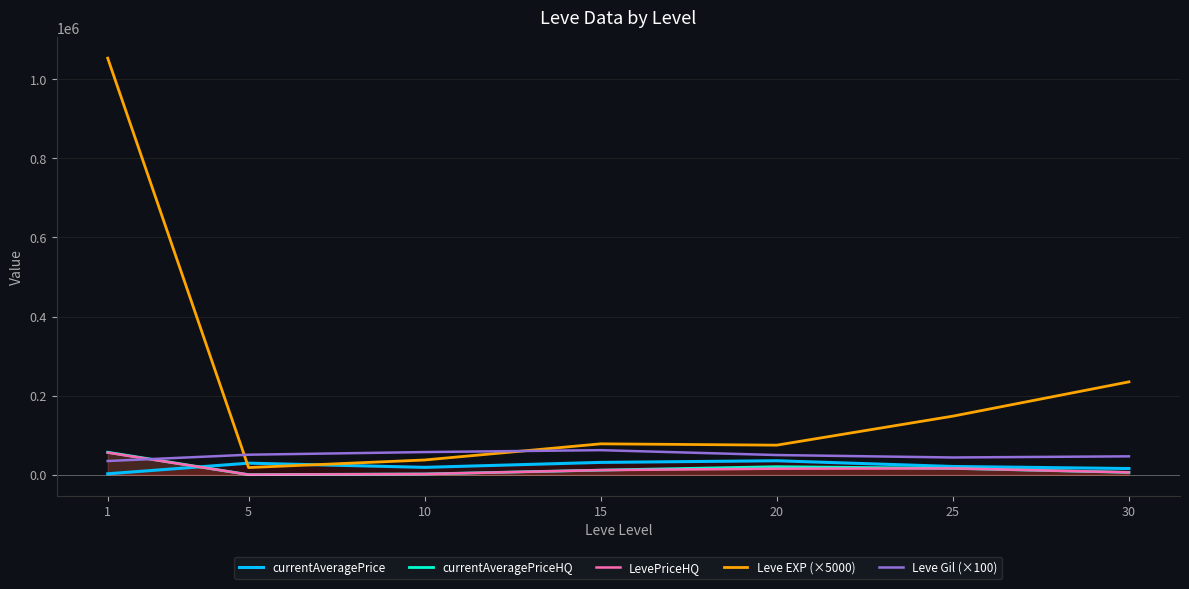

At how many categories does at least one series exceed 944288?

1